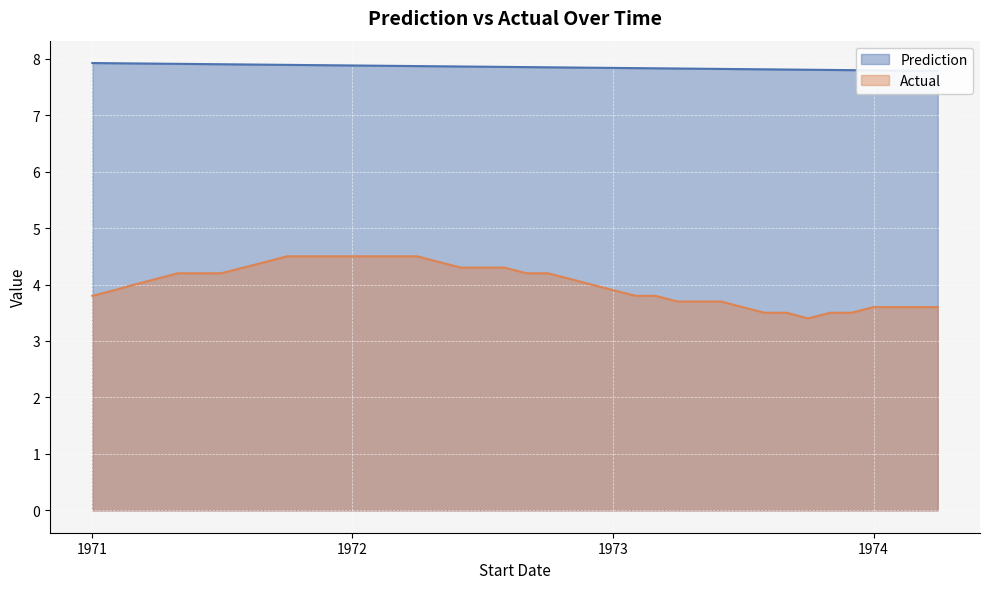

What is the label of the 15th point from the right?

1973-02-01